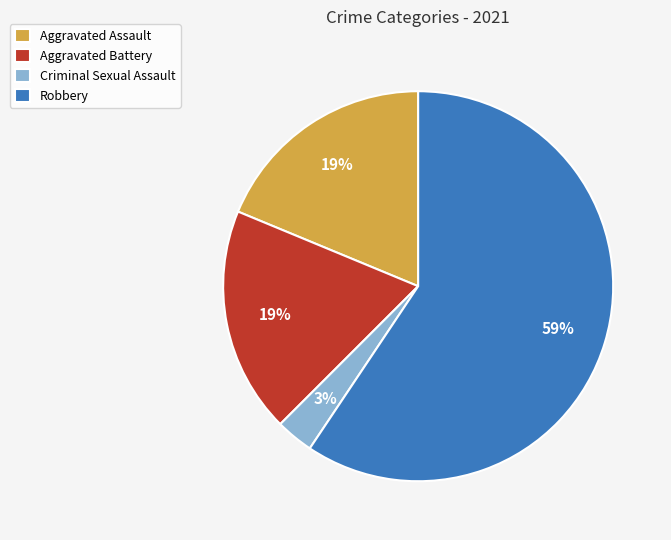

To the nearest percent, what is the average slice percentage?

25%